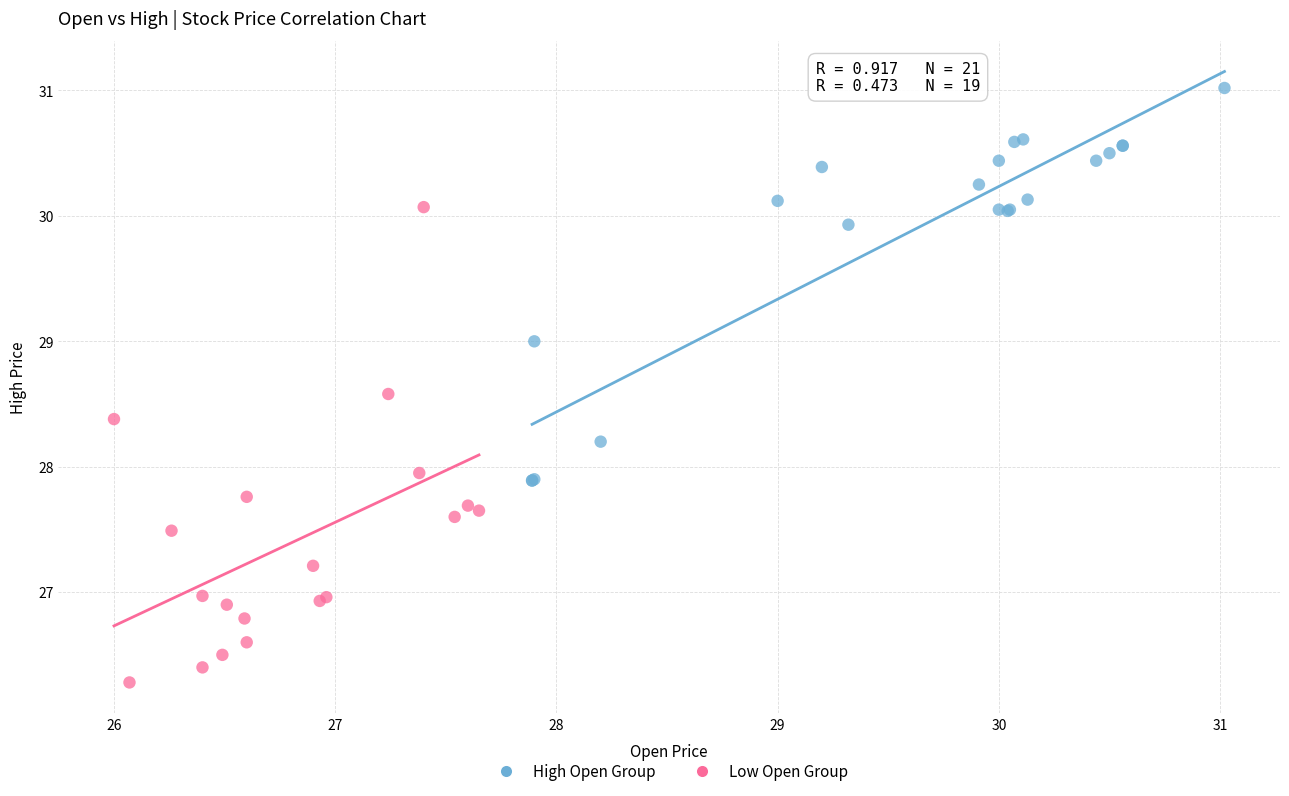

What are all the series names shown in the legend?

High Open Group, Low Open Group